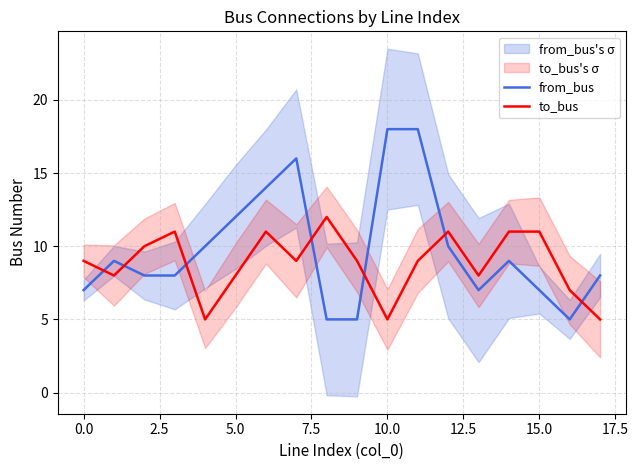

What is the smallest value displayed?

5